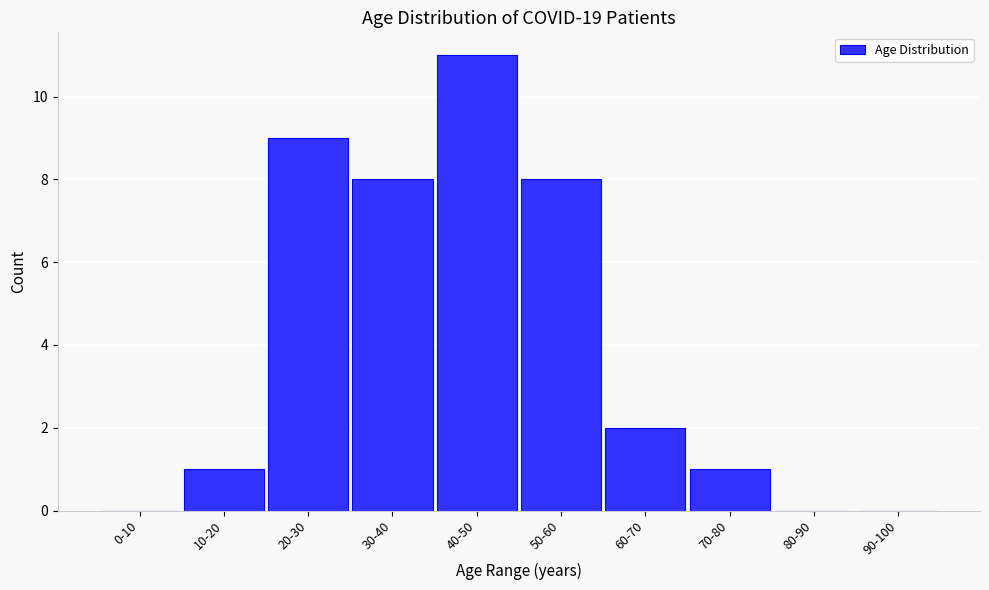

Reading left to right, extract all data points from this chart.

0-10=0	10-20=1	20-30=9	30-40=8	40-50=11	50-60=8	60-70=2	70-80=1	80-90=0	90-100=0